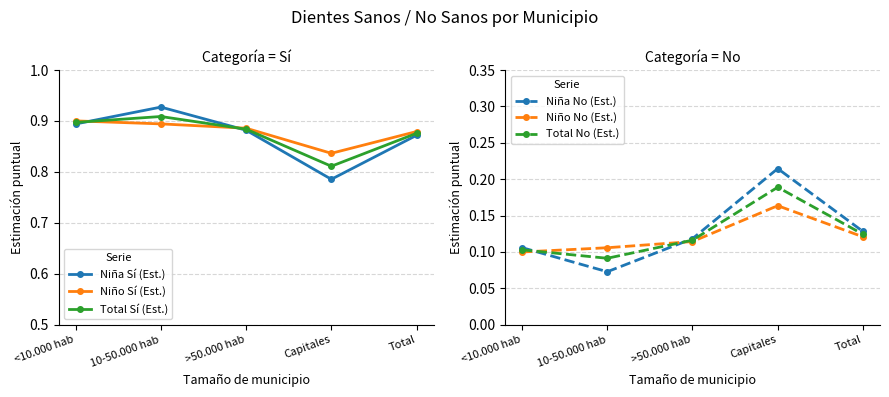

Read the Total No (Est.) value at >50.000 hab.

0.1